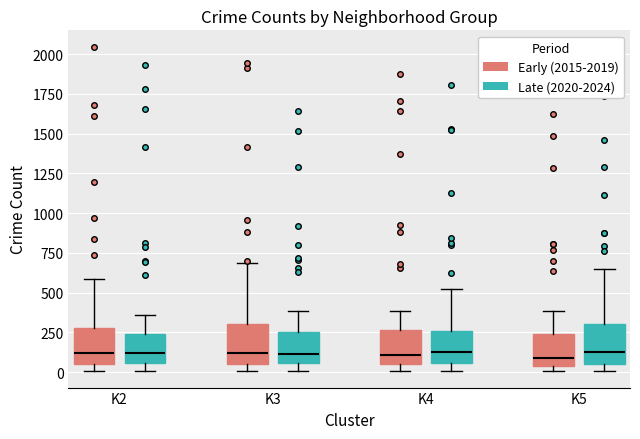

Reading left to right, read every box against the y-axis: the position of its median line, the range the box covers, and the ends of its whiskers. The values are not printed on the chart, so give them approximately, as read against the axis.

K2 (Early (2015-2019)): median 100, box 50 to 300, whiskers 0 to 600
K2 (Late (2020-2024)): median 100, box 50 to 250, whiskers 0 to 350
K3 (Early (2015-2019)): median 100, box 50 to 300, whiskers 0 to 700
K3 (Late (2020-2024)): median 100, box 50 to 250, whiskers 0 to 400
K4 (Early (2015-2019)): median 100, box 50 to 250, whiskers 0 to 400
K4 (Late (2020-2024)): median 150, box 50 to 250, whiskers 0 to 500
K5 (Early (2015-2019)): median 100, box 50 to 250, whiskers 0 to 400
K5 (Late (2020-2024)): median 150, box 50 to 300, whiskers 0 to 650